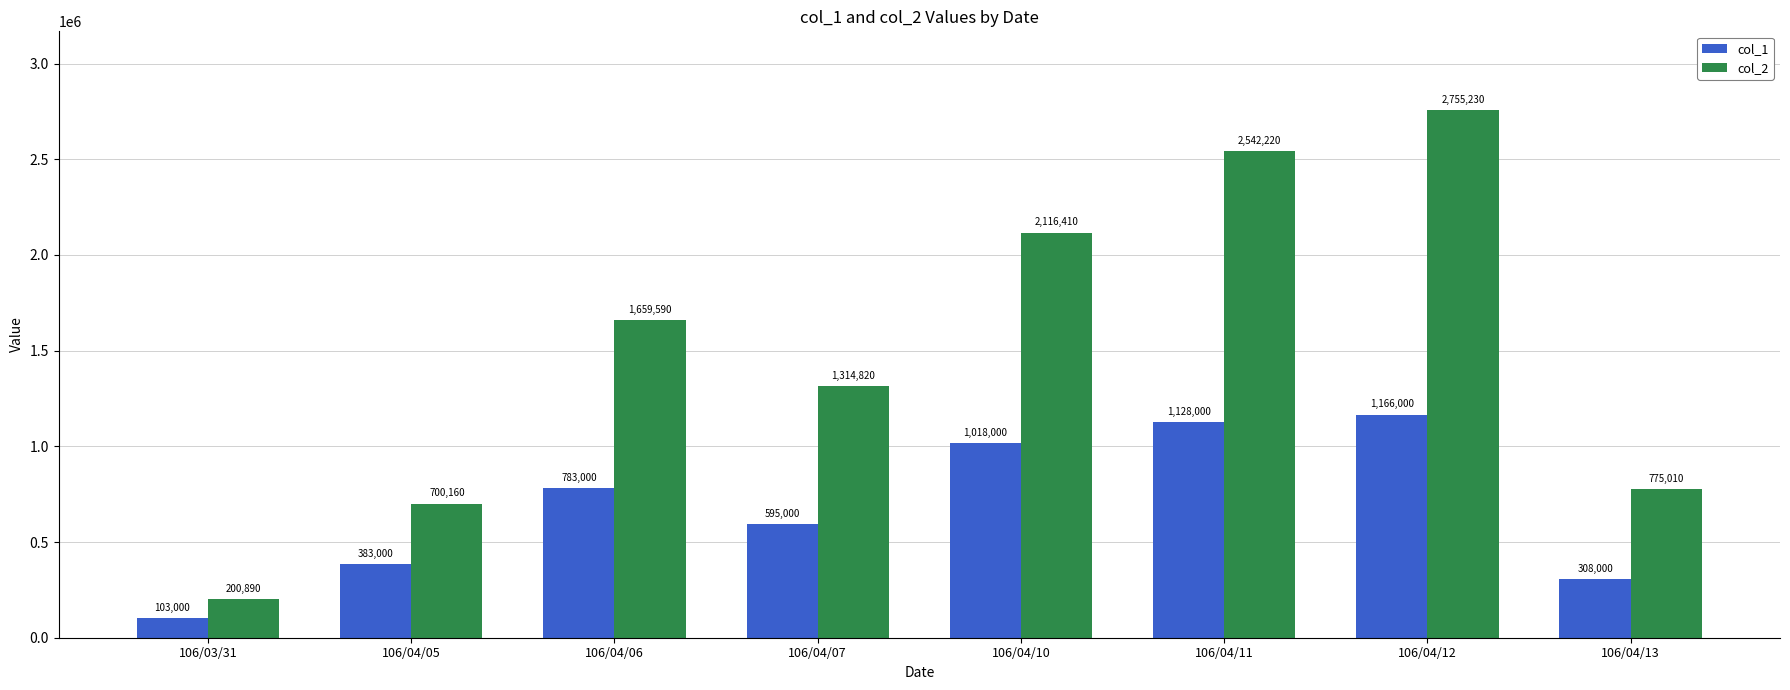

Rank the series at 106/04/10 from lowest to highest value.

col_1, col_2